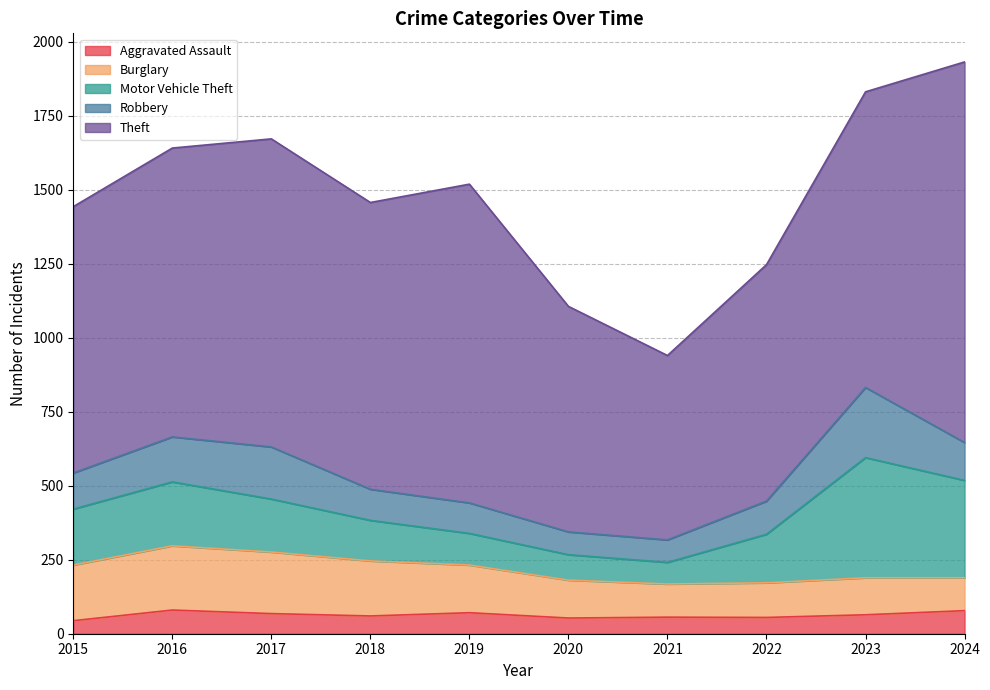

What is the spread (max minus min) of values at 2016?

896